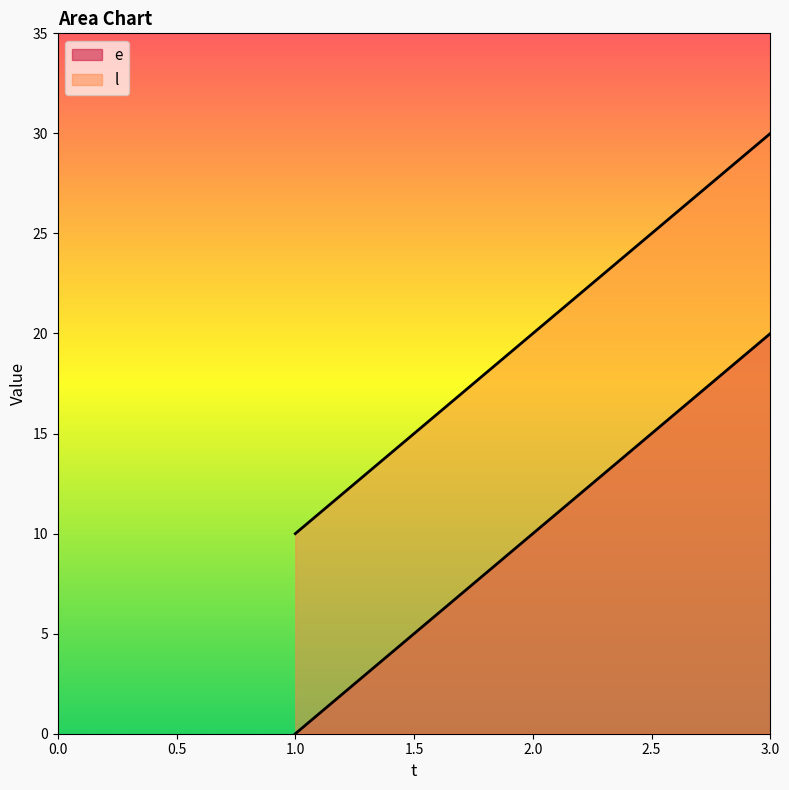

At which label is l closest to 20?

2